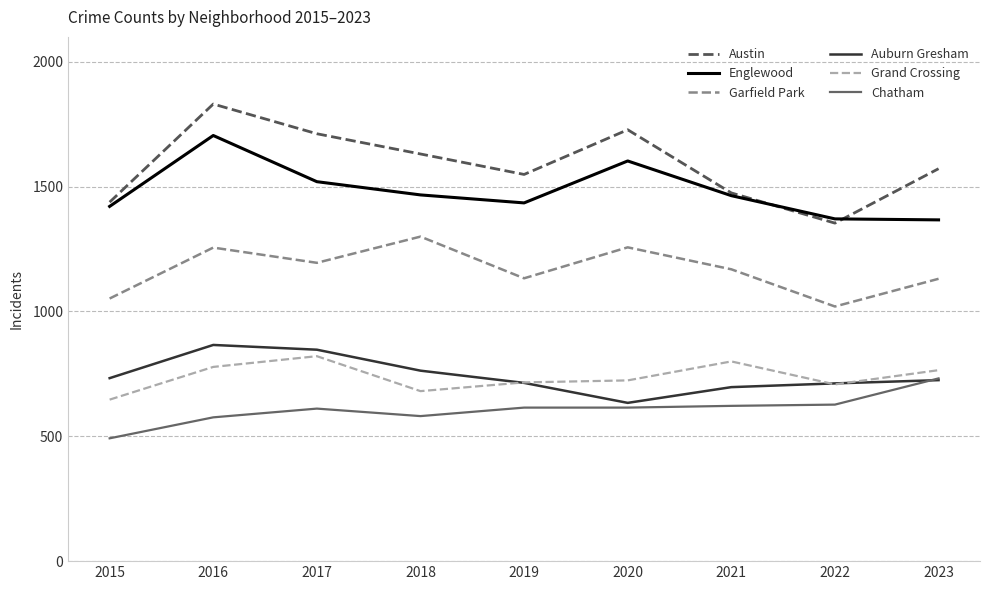

The value of Auburn Gresham at 2017 is 847. True or false?

True